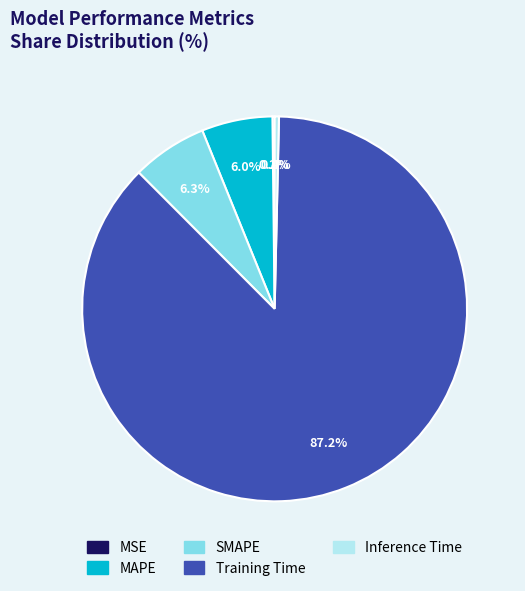

What percentage do SMAPE and MAPE together represent?

12.3%